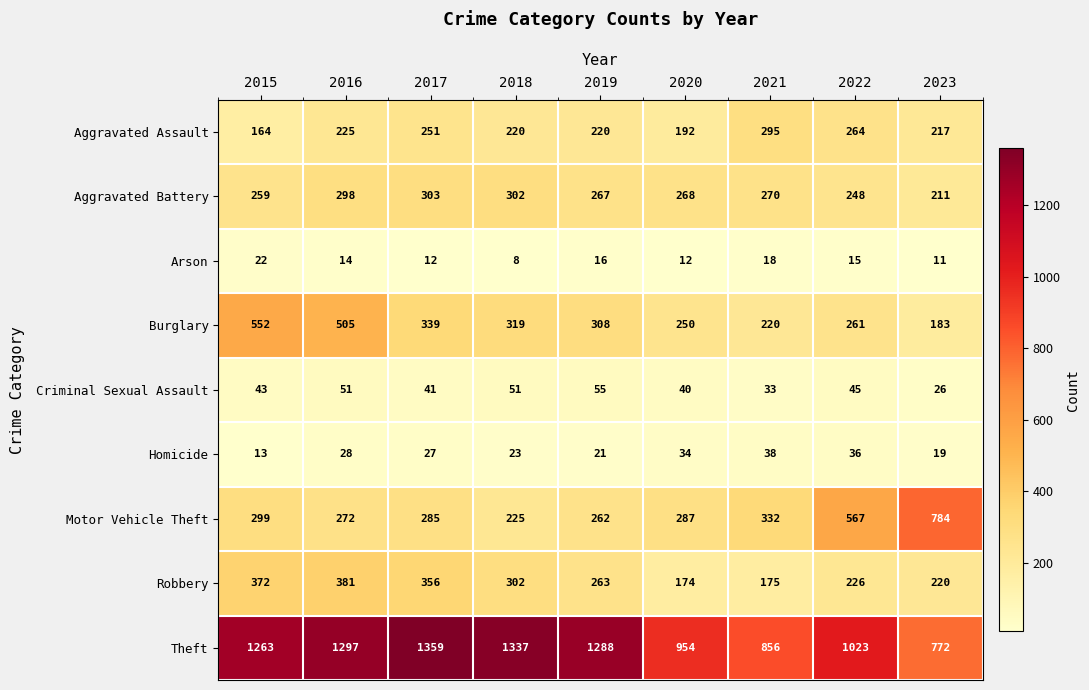

Is it true that Homicide equals 7 at 2017?

False